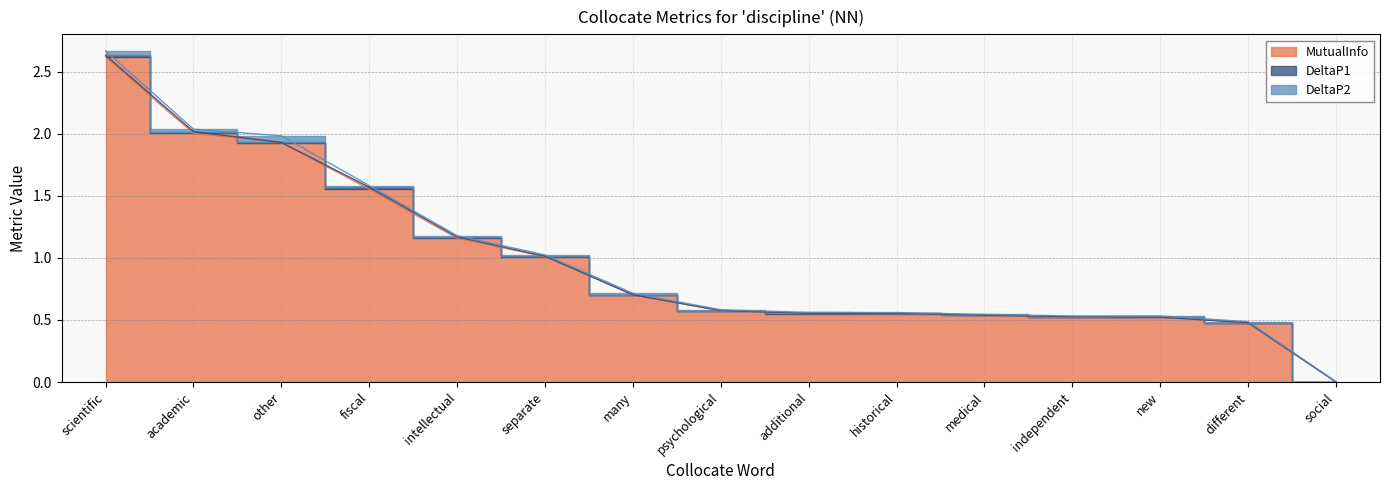

The MutualInfo series shows 0.8 at historical. True or false?

False